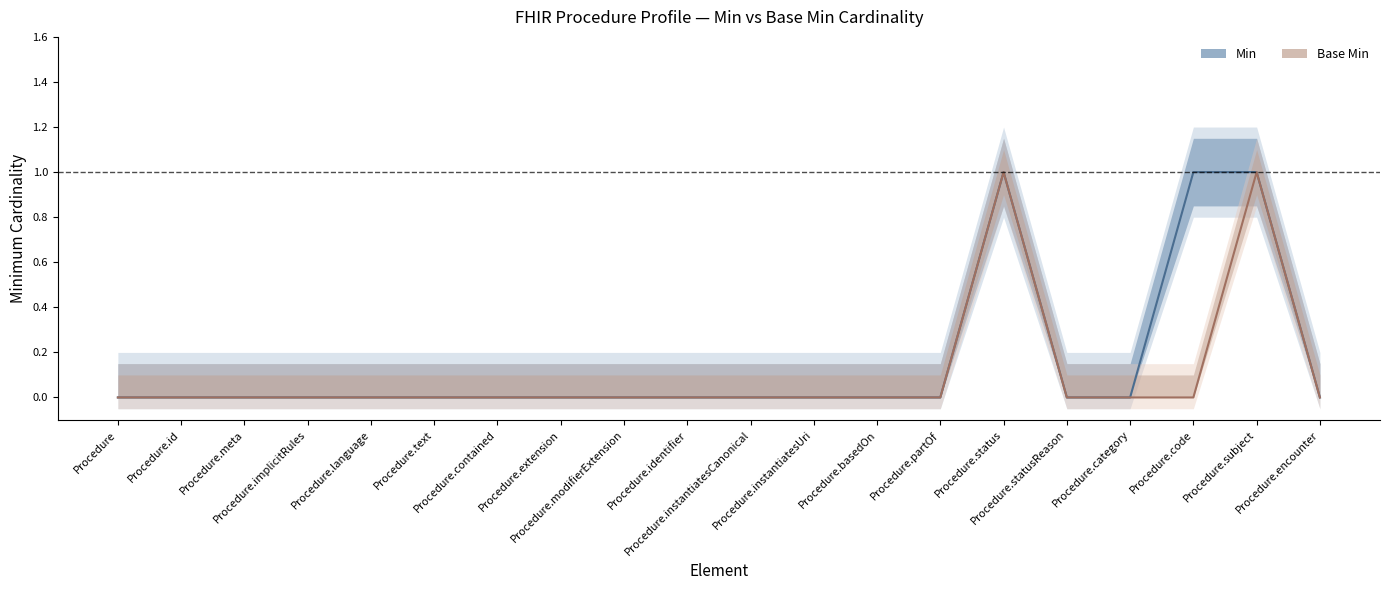

True or false: Base Min and Min cross at least once.

False